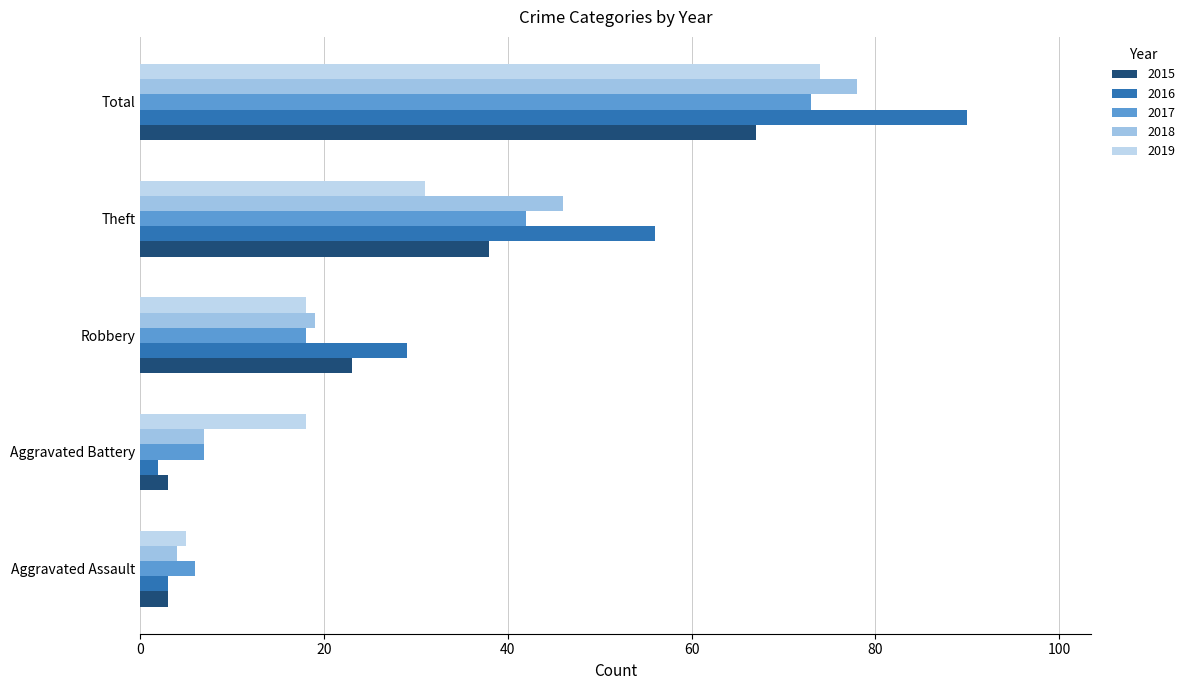

At Total, list the series in order from smallest to largest.

2015, 2017, 2019, 2018, 2016